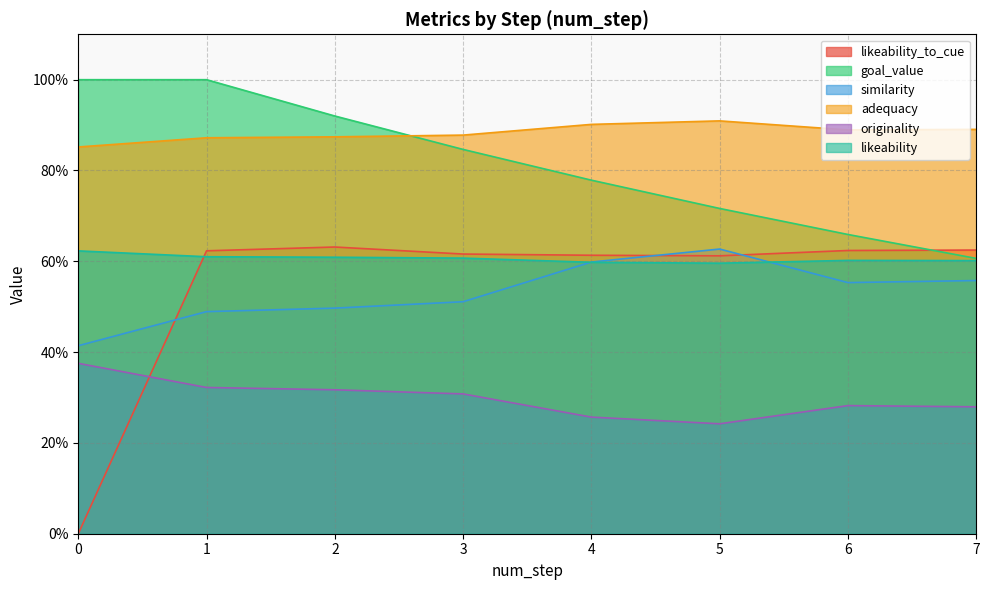

How many intersections are there between likeability and similarity?

2